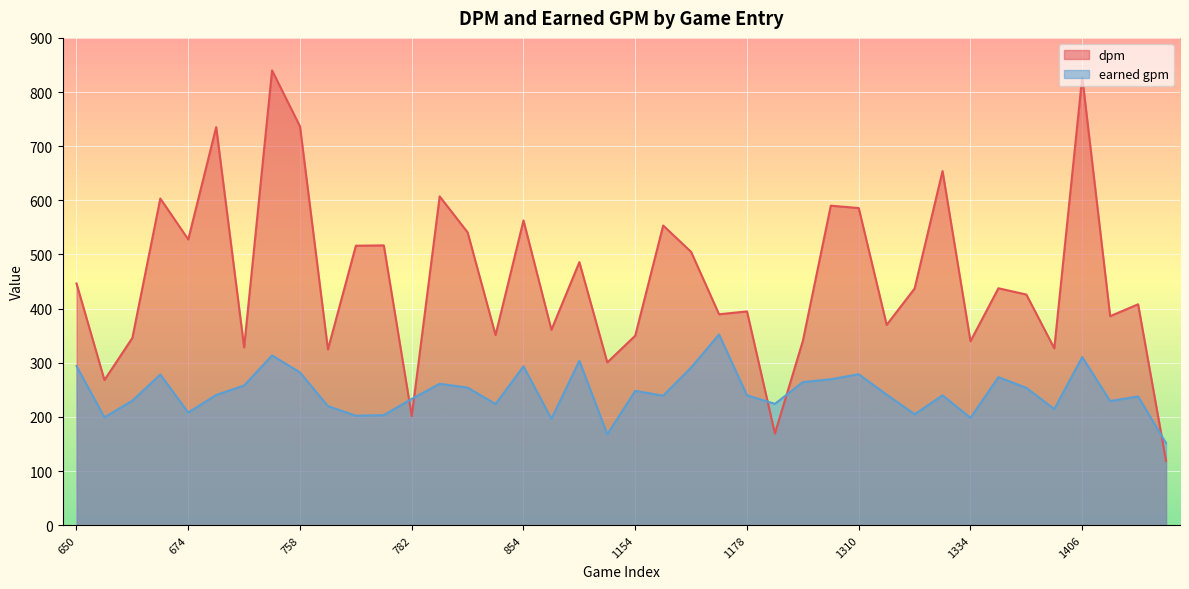

How many lines are shown in the chart?

2